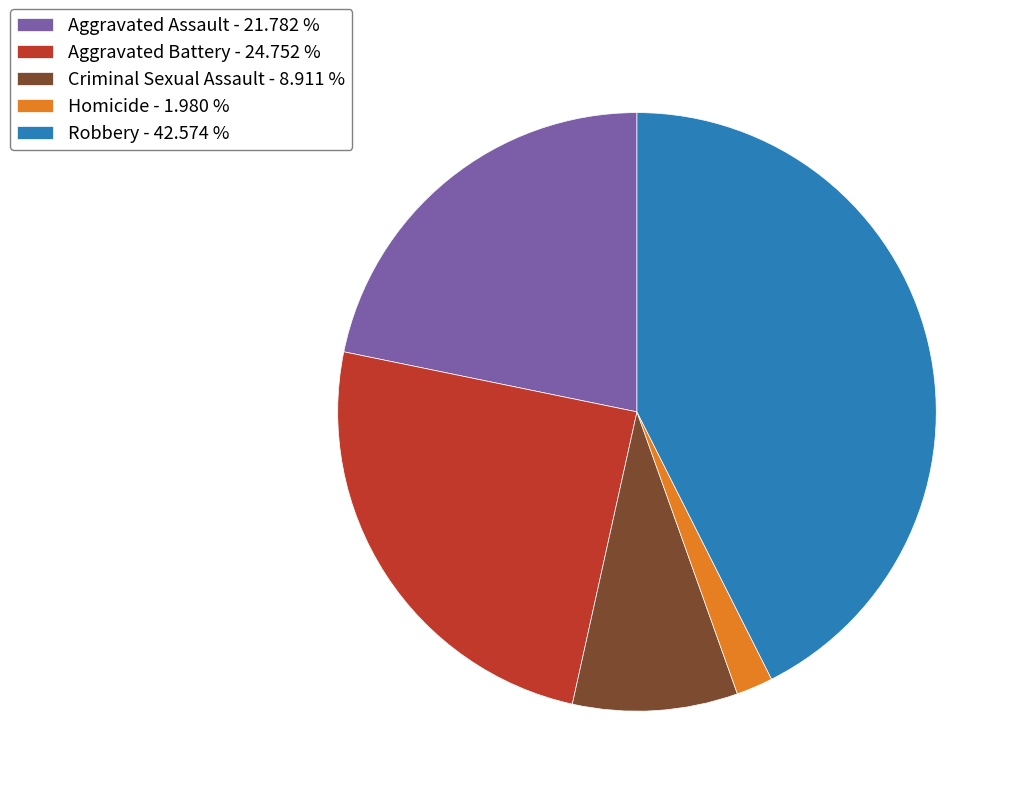

Which slice is the smallest?

Homicide